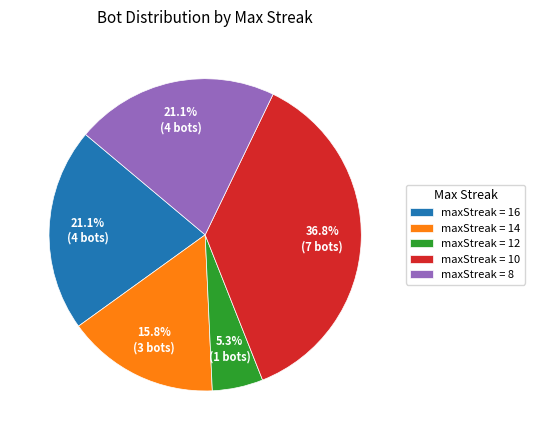

Which category has the smallest portion of the pie?

maxStreak = 12